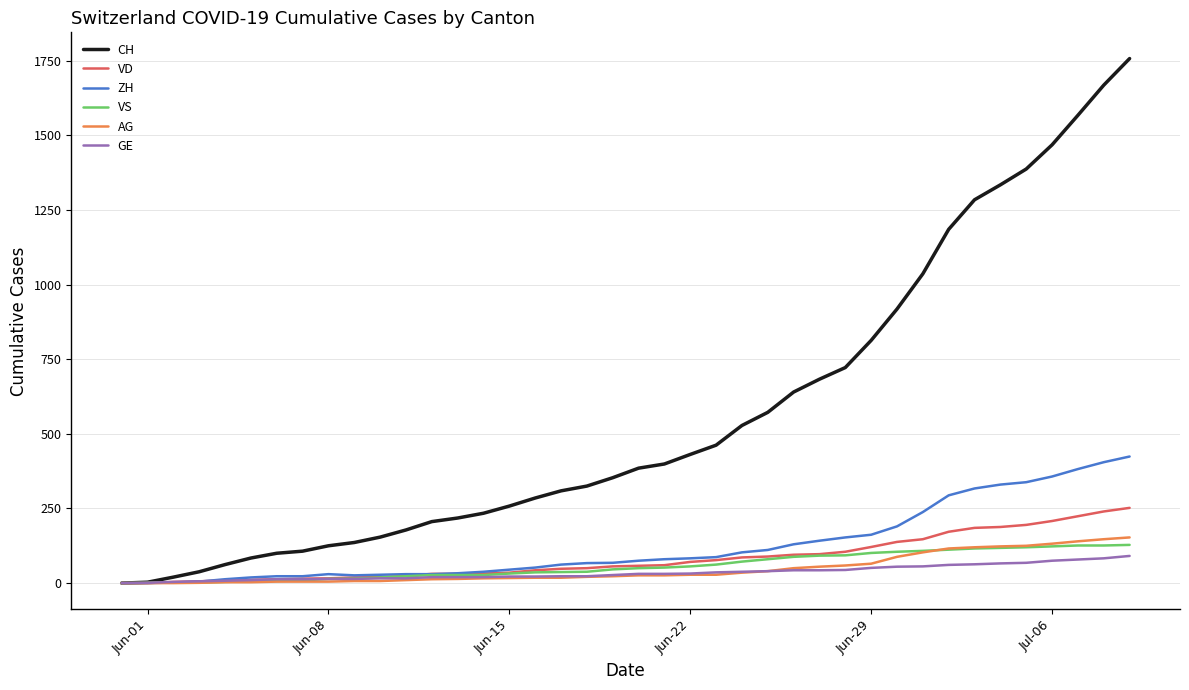

Which series has the widest spread of values?

CH